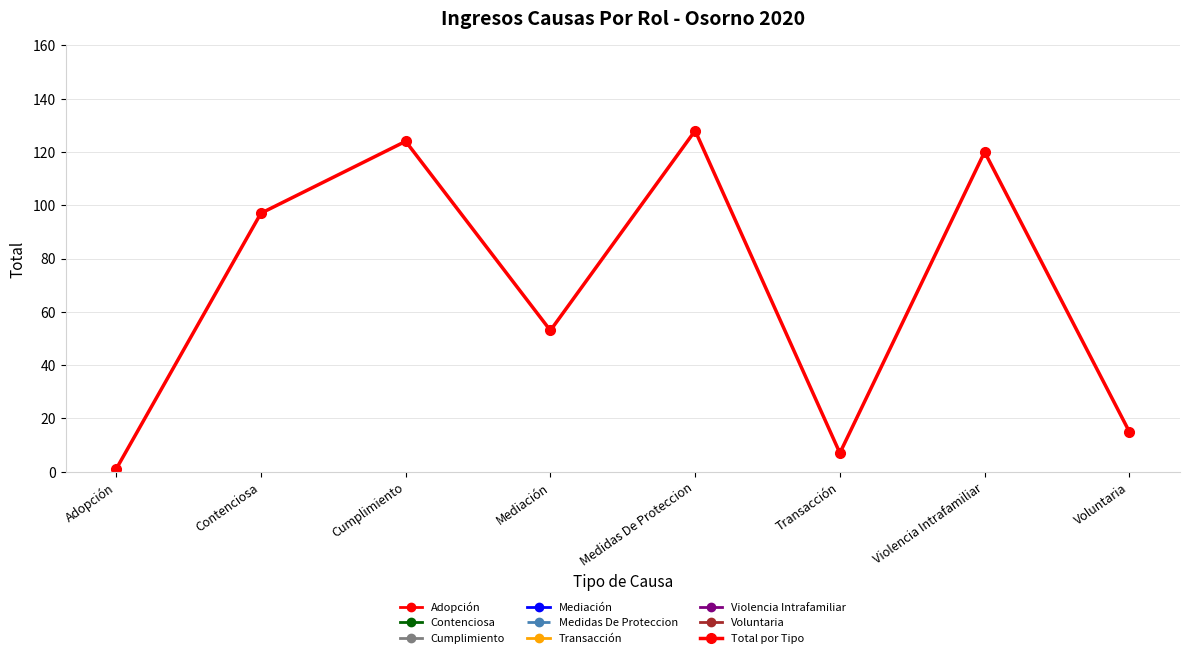

What is the maximum value shown in the chart?

128